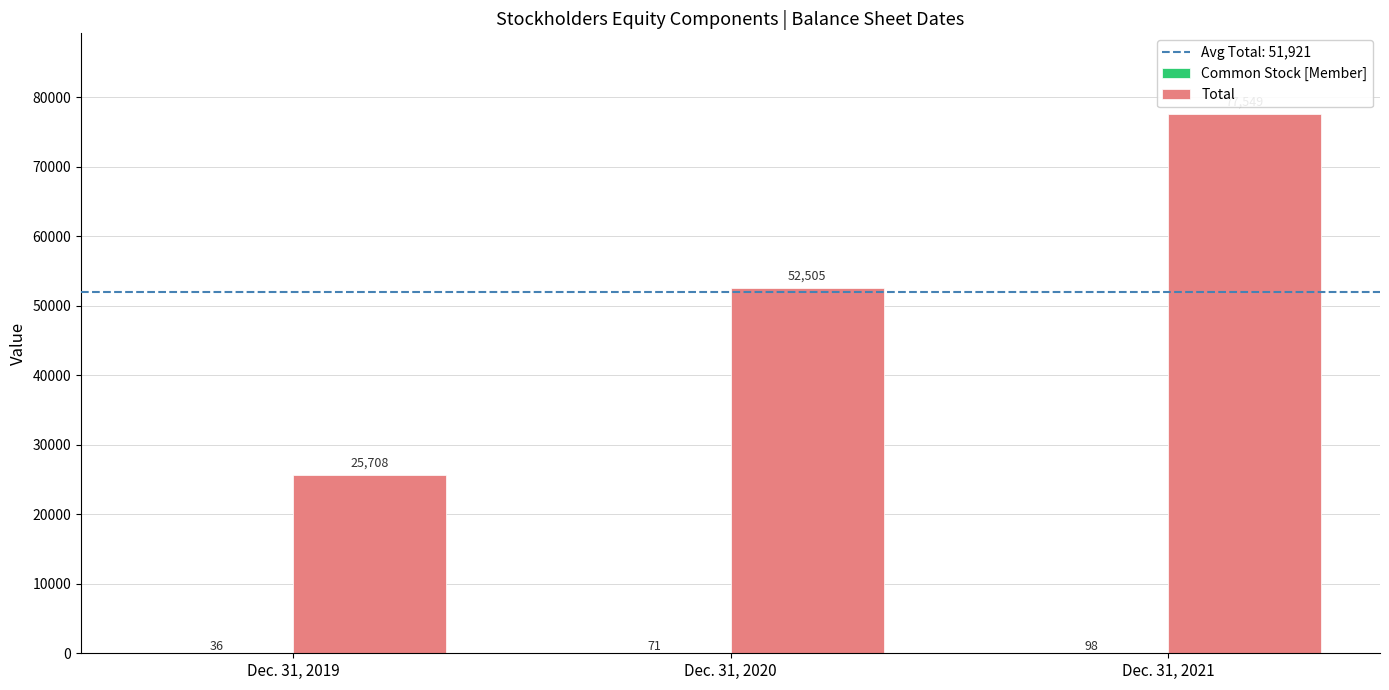

Does the chart contain stacked bars?

No